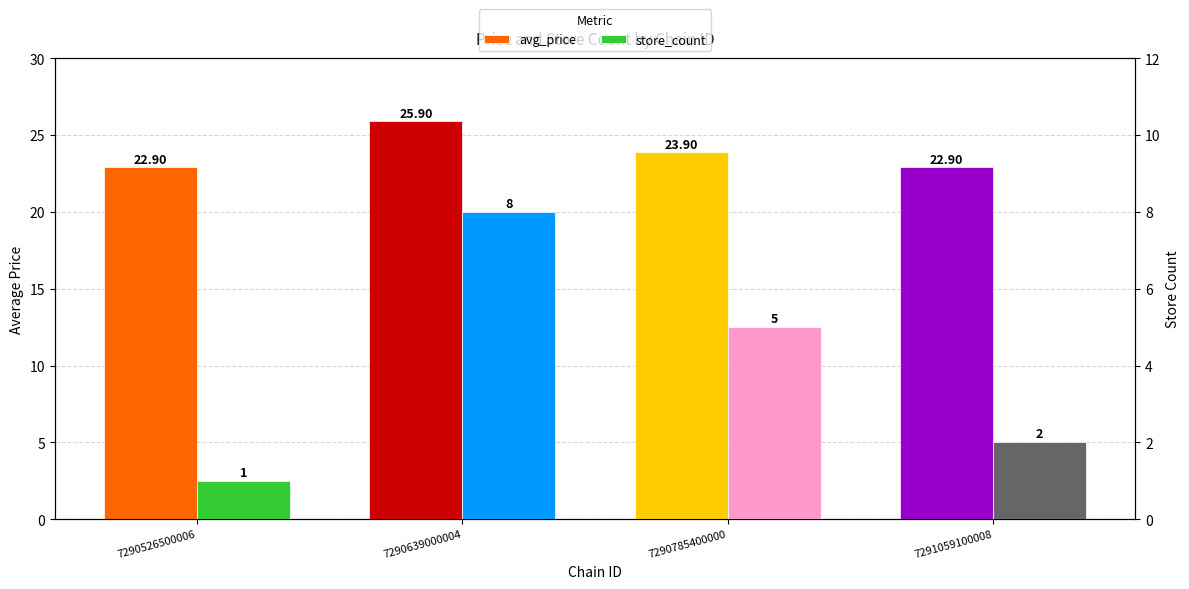

What is the sum of the store_count values at 7290785400000 and 7291059100008?

7.0